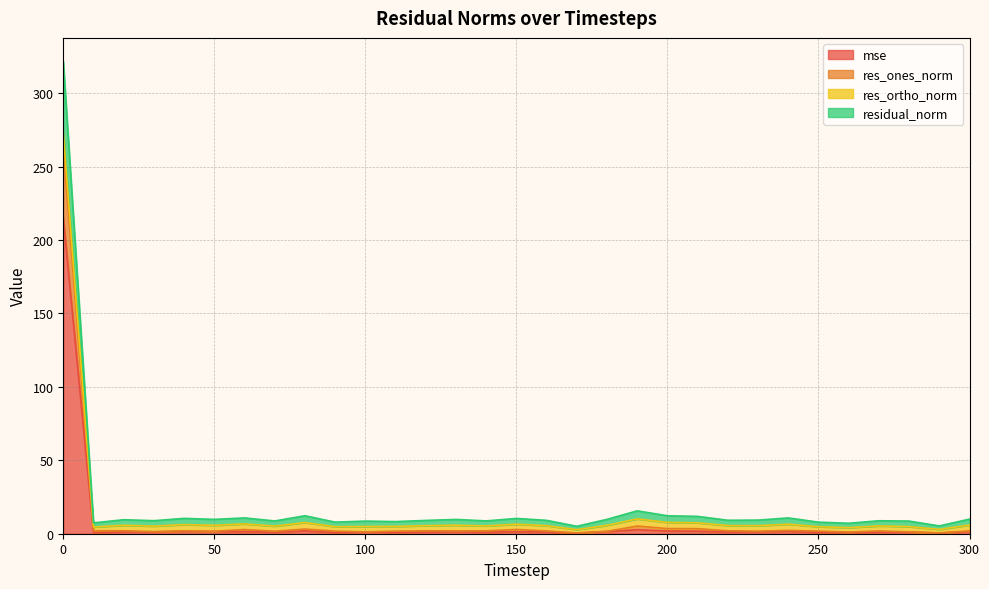

What are all the series names shown in the legend?

mse, res_ones_norm, res_ortho_norm, residual_norm